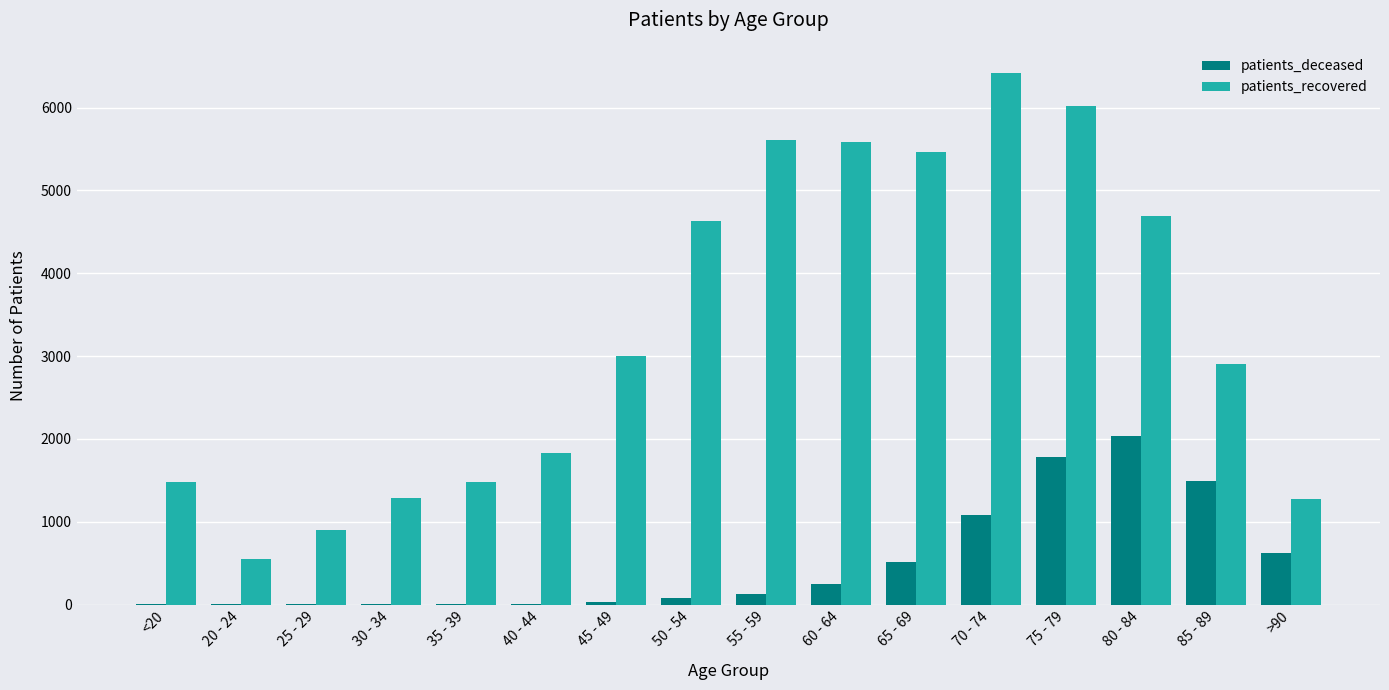

At which category is the sum across all series the highest?

75 - 79